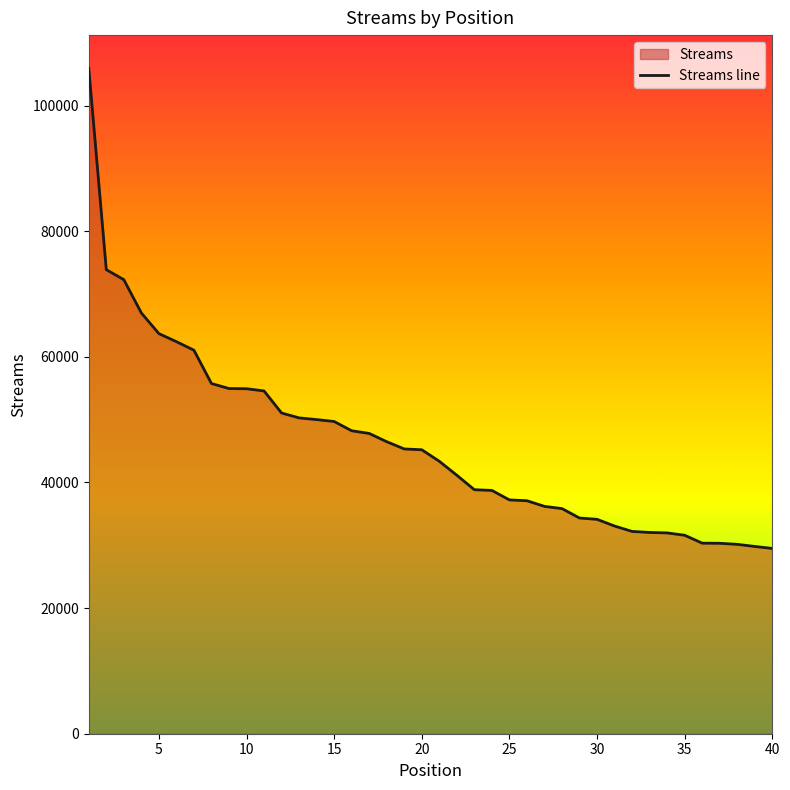

List the labels in order of value, smallest first.

40, 39, 38, 37, 36, 35, 34, 33, 32, 31, 30, 29, 28, 27, 26, 25, 24, 23, 22, 21, 20, 19, 18, 17, 16, 15, 14, 13, 12, 11, 10, 9, 8, 7, 6, 5, 4, 3, 2, 1